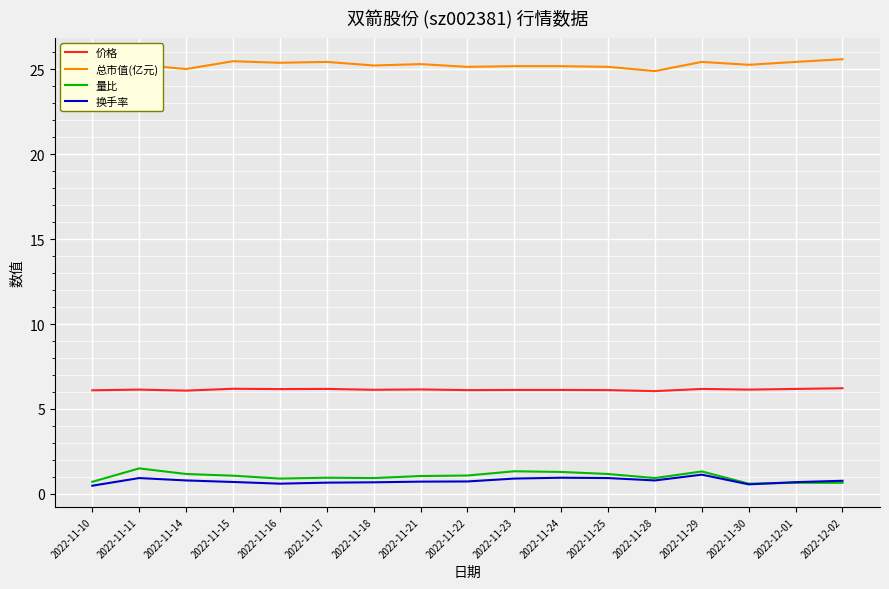

Is it true that 总市值(亿元) equals 25.5 at 2022-11-15?

True